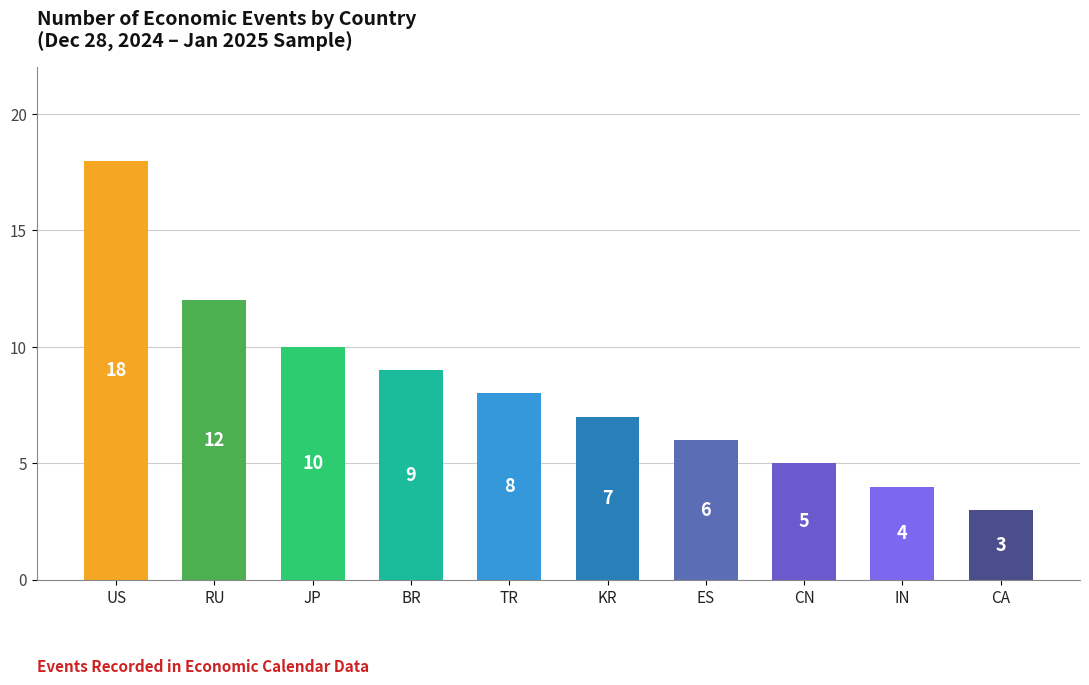

What is the sum of all values?

82